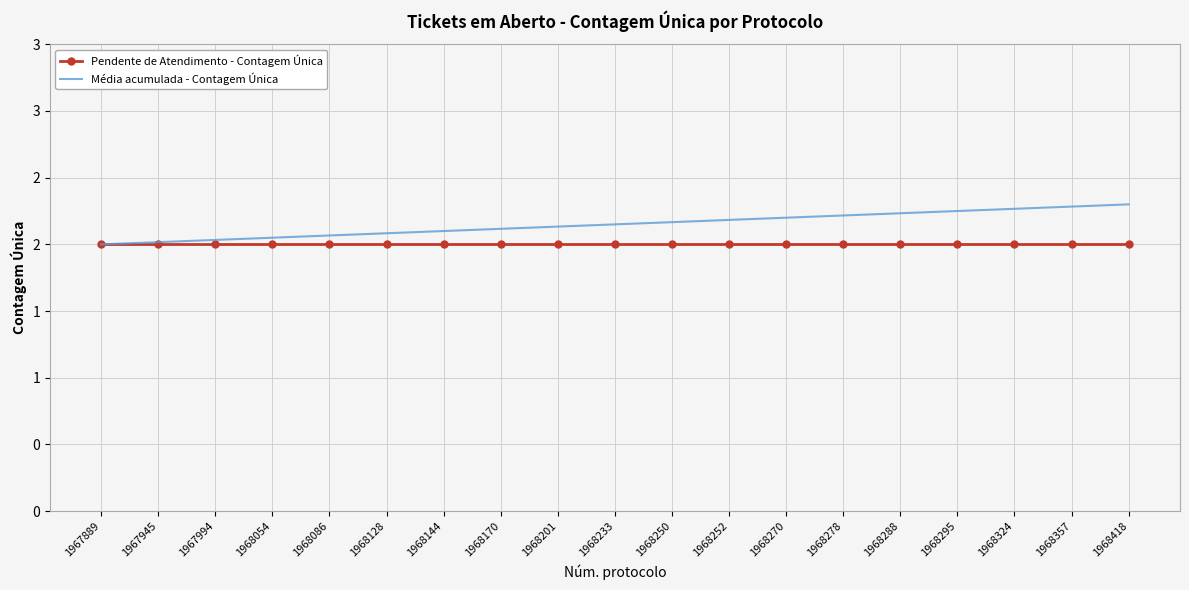

True or false: Média acumulada - Contagem Única has more than 1 interior local peaks.

False